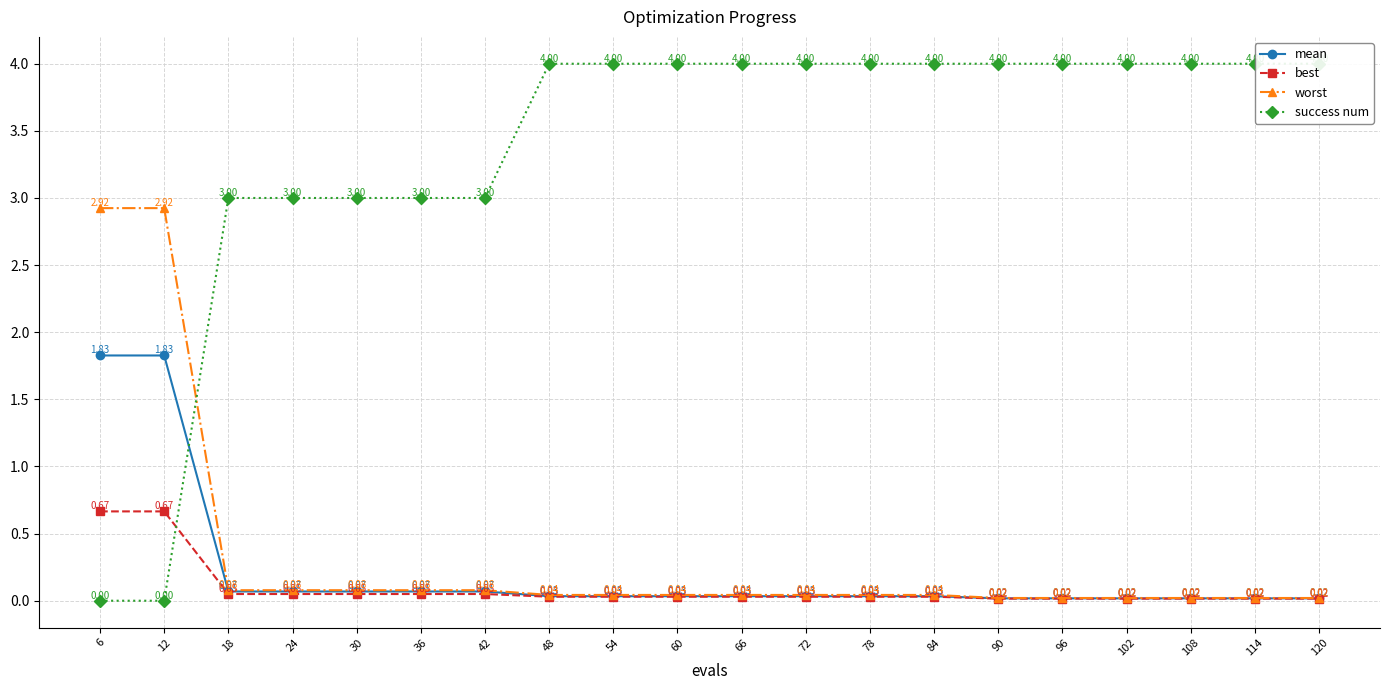

What is the spread (max minus min) of values at 66?

4.0